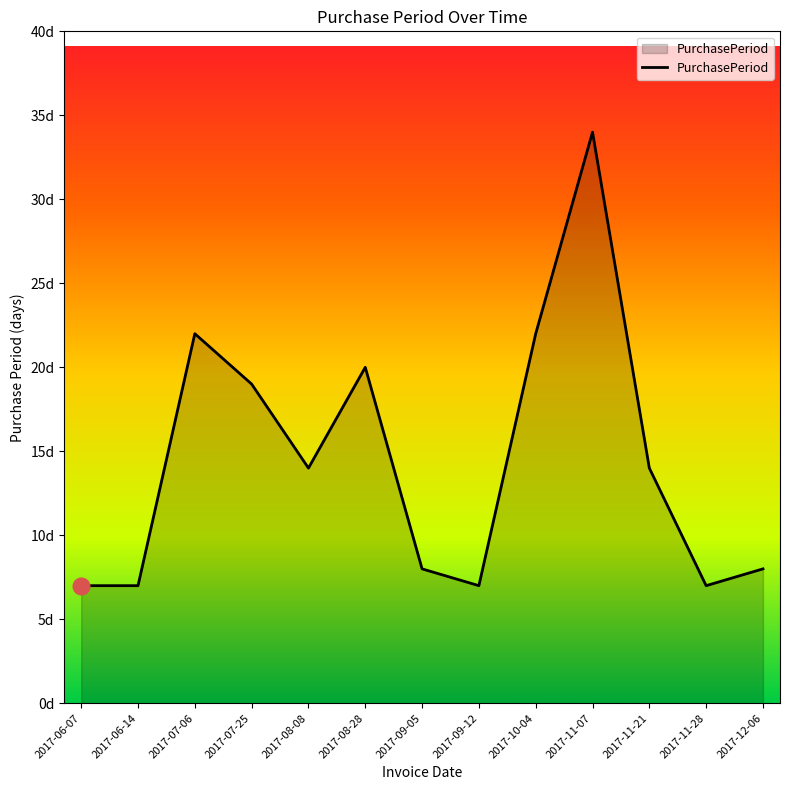

Between 2017-07-06 and 2017-06-07, which is larger?

2017-07-06